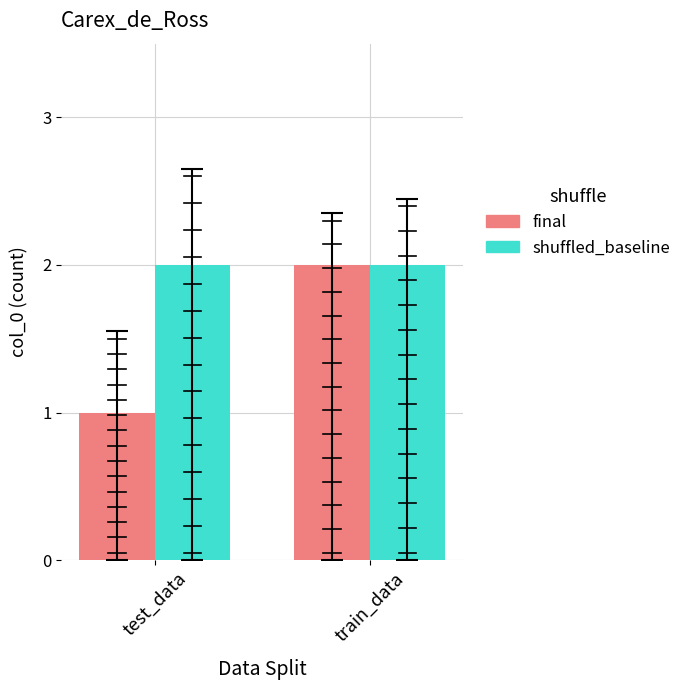

At test_data, list the series in order from largest to smallest.

shuffled_baseline, final